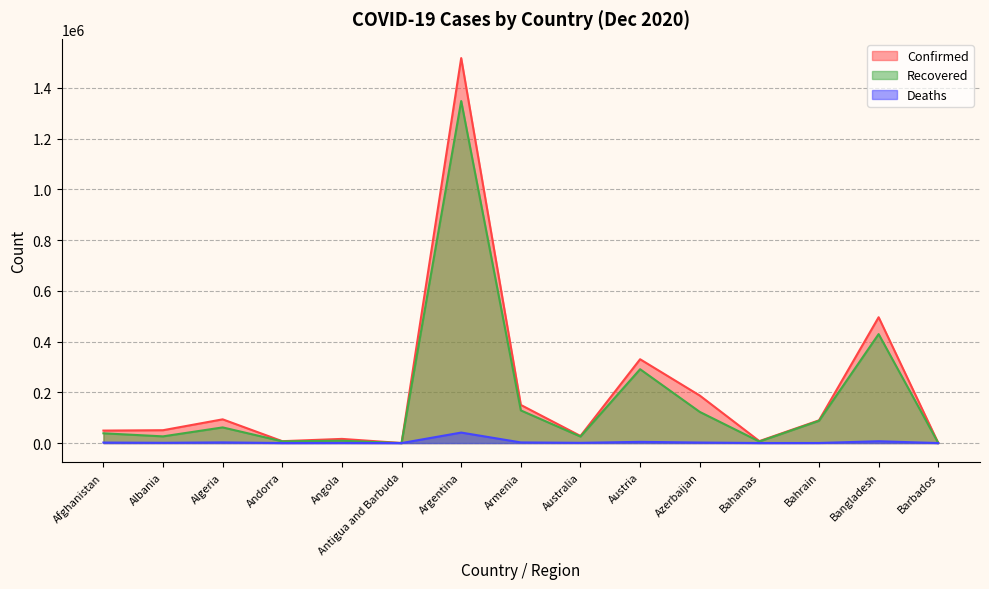

True or false: Confirmed and Recovered intersect in this chart.

False